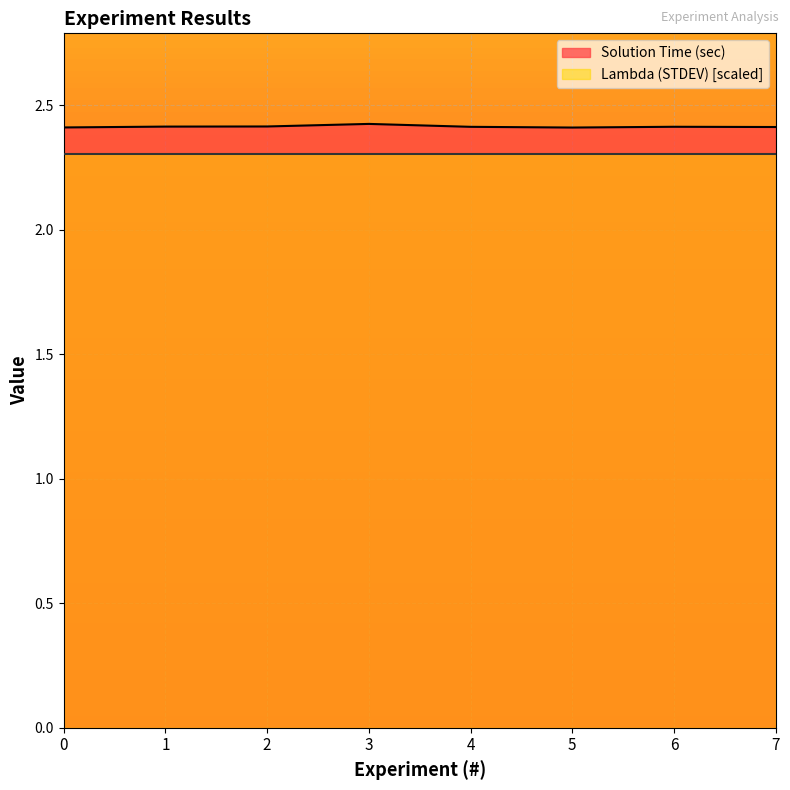

Reading left to right, transcribe all the data shown in this chart.

2.4	2.4	2.4	2.4	2.4	2.4	2.4	2.4